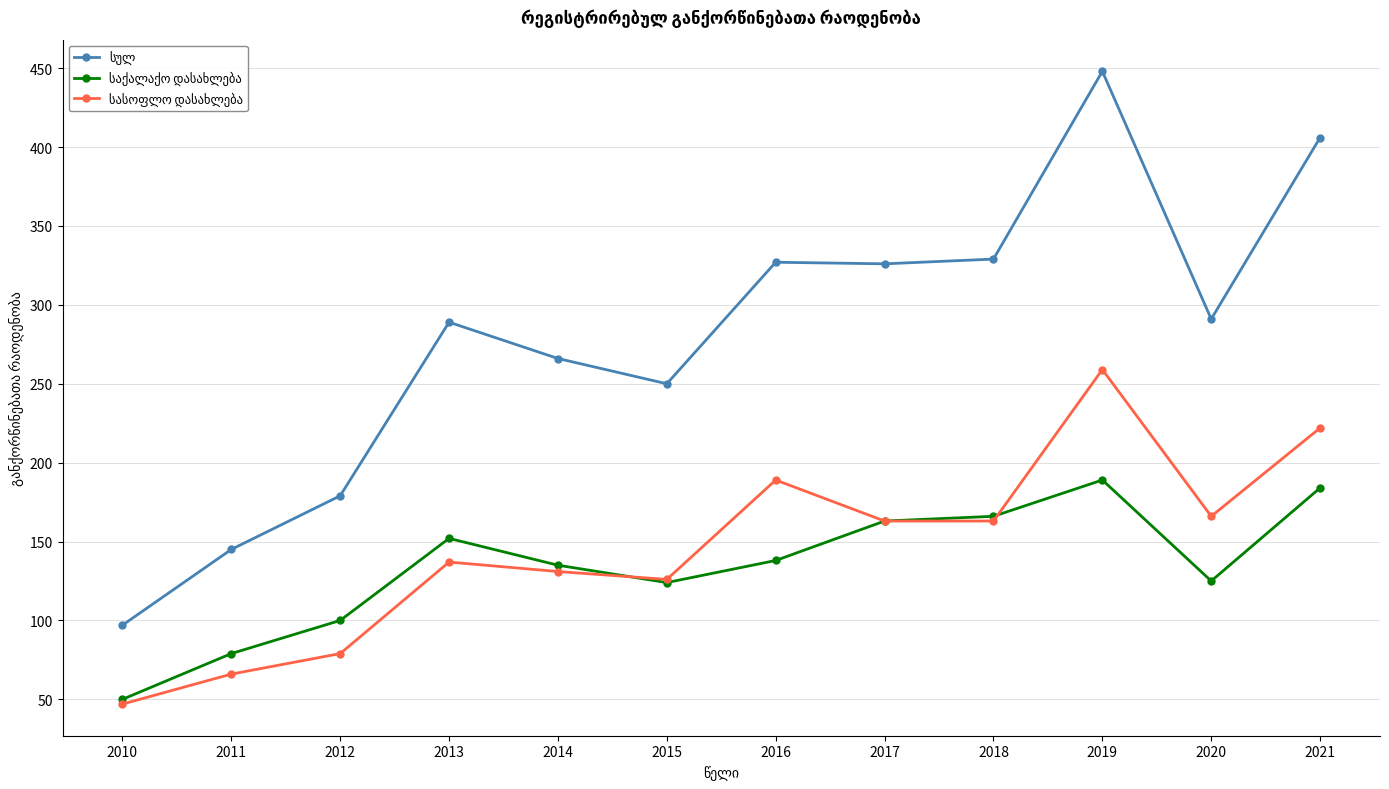

At which category is the sum across all series the highest?

2019